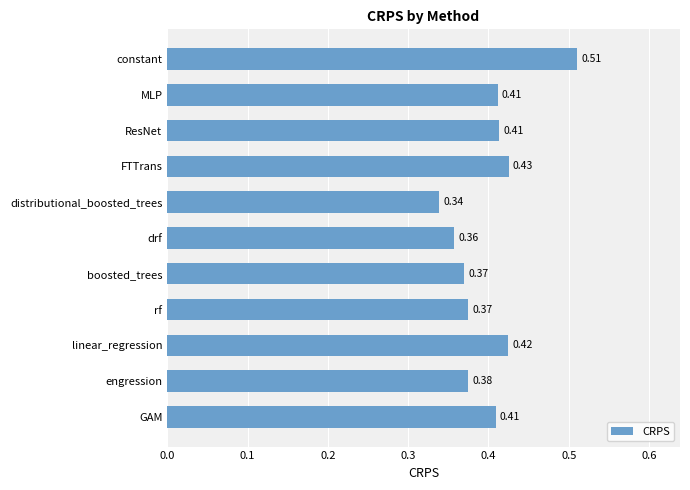

Which label corresponds to the smallest value in the chart?

distributional_boosted_trees